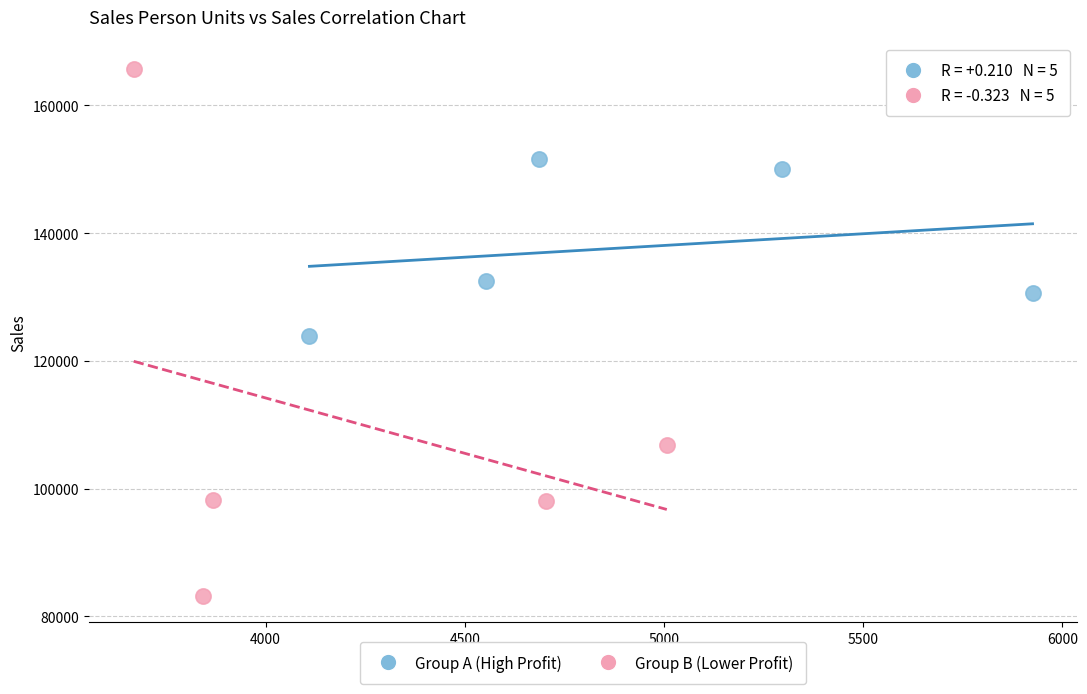

Which series contains the lowest Y value?

Group B (Lower Profit)